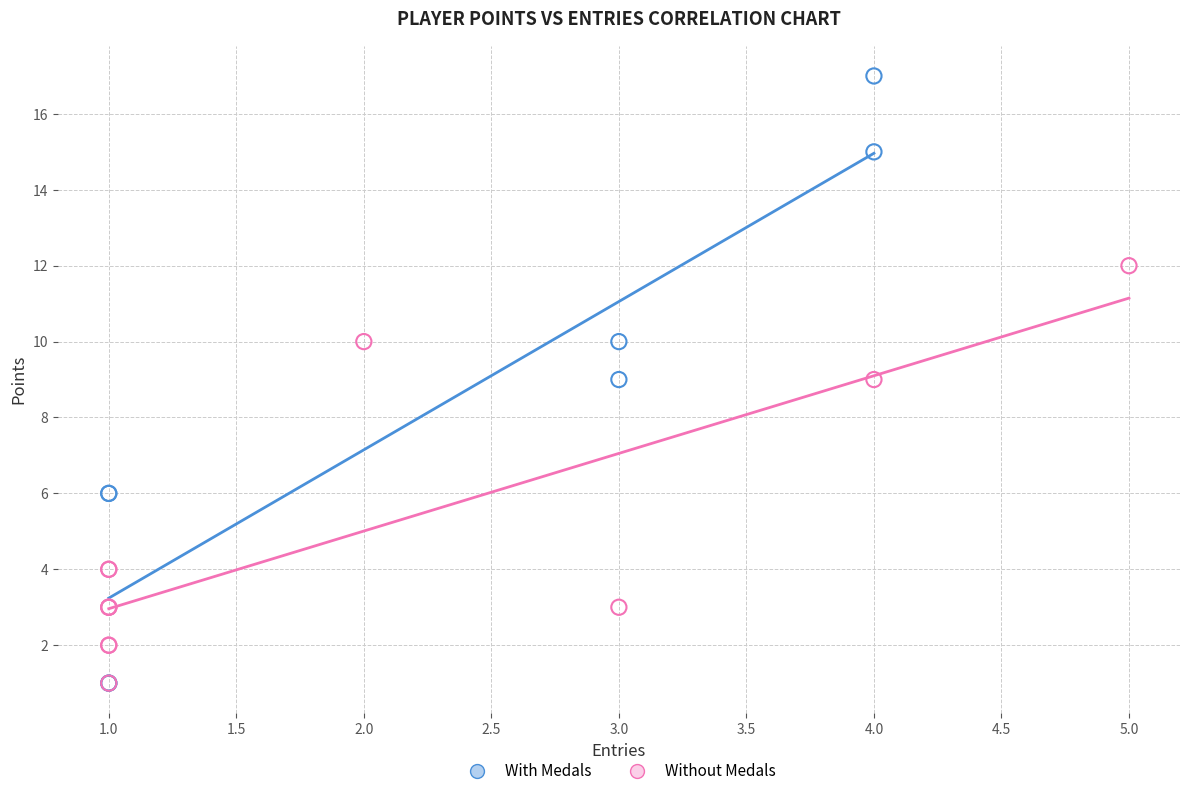

Which series reaches the maximum Y coordinate?

With Medals